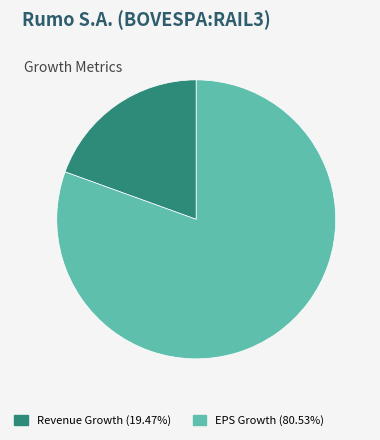

Does EPS Growth (80.53%) represent more than half of the total?

Yes